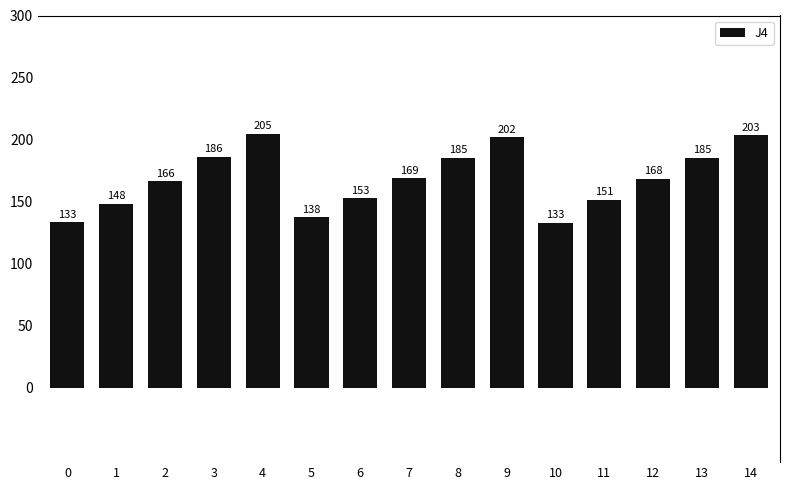

The value at 12 is 60.2. True or false?

False